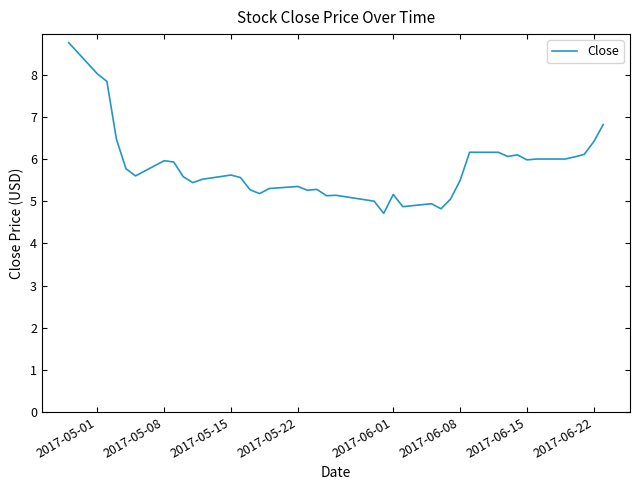

What is the difference between the maximum and minimum values?

4.1